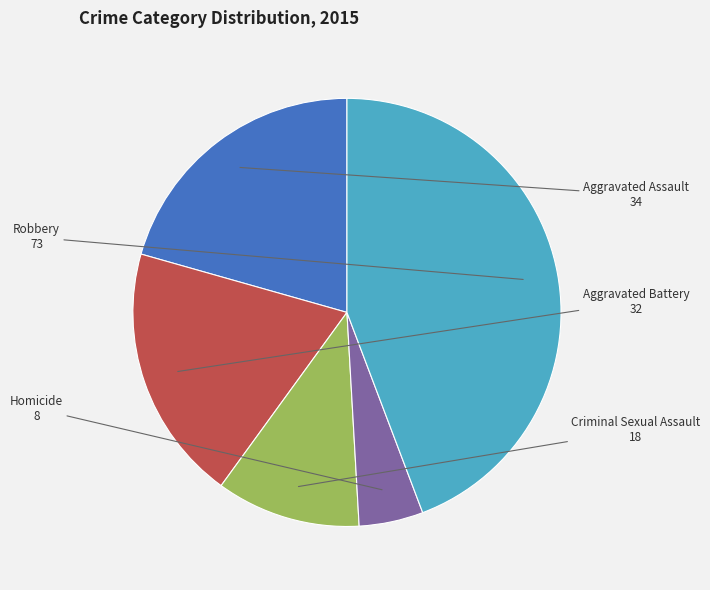

Is there any slice that represents more than half of the pie?

No